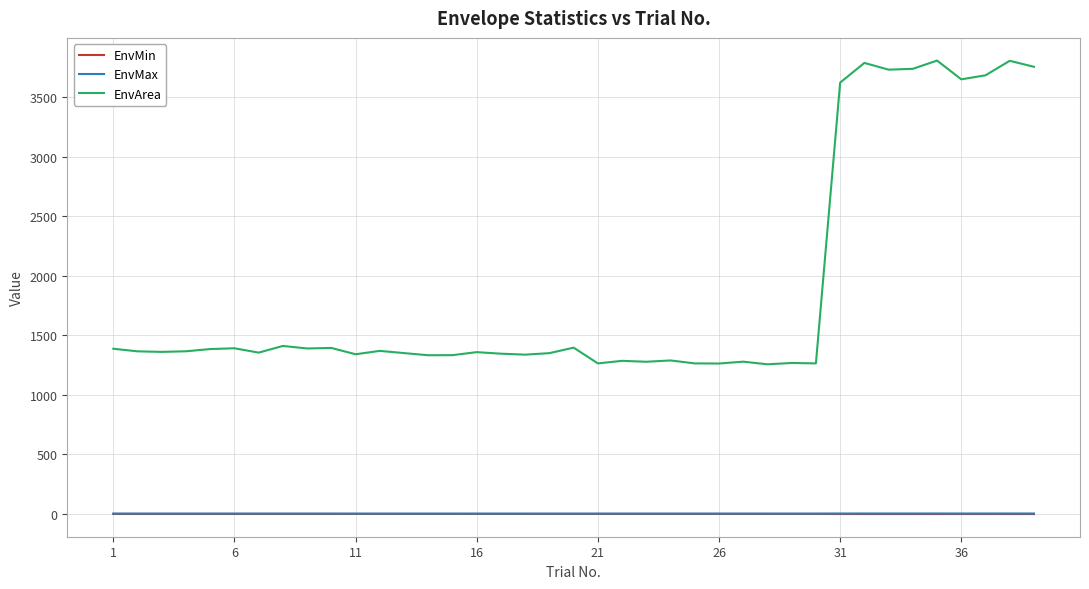

True or false: EnvArea and EnvMin intersect in this chart.

False